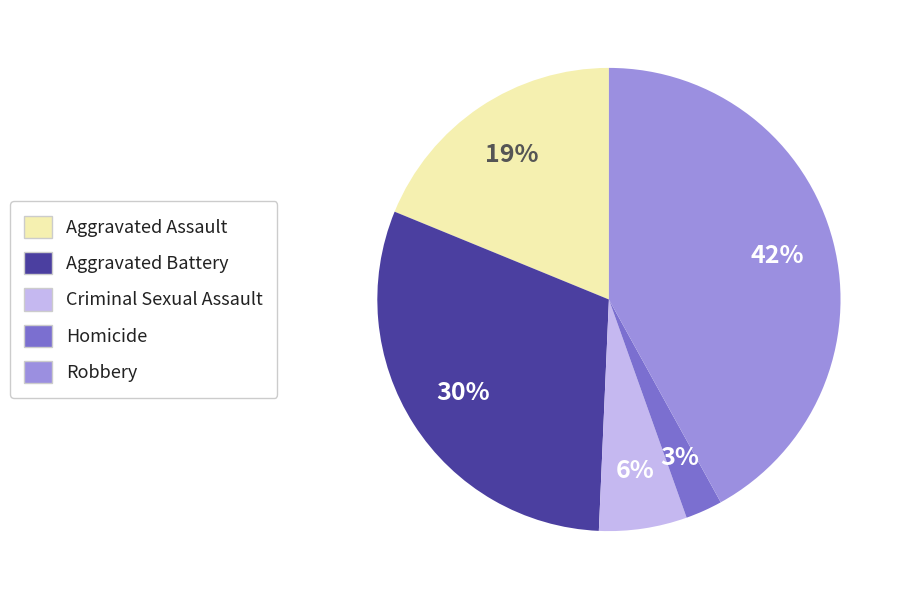

Which has a higher value, Criminal Sexual Assault or Robbery?

Robbery